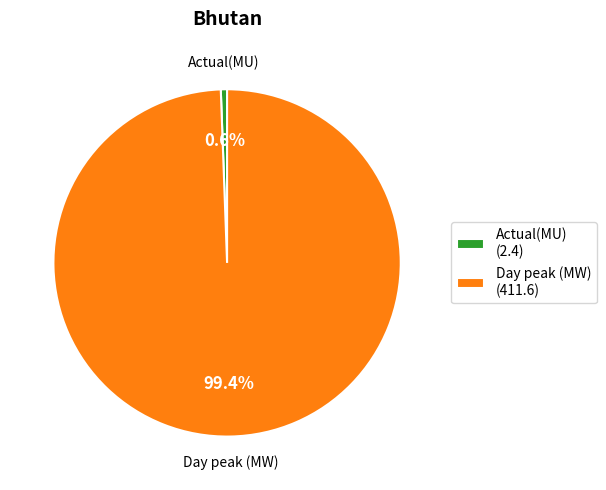

What is the majority slice?

Day peak (MW)